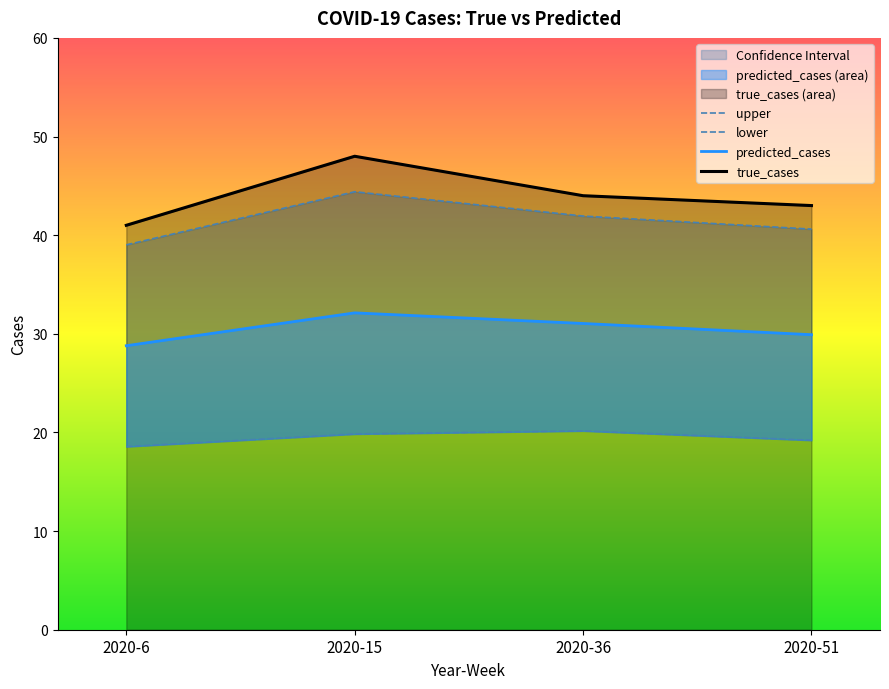

What is the value of the upper point at the 1st from the left?

39.0